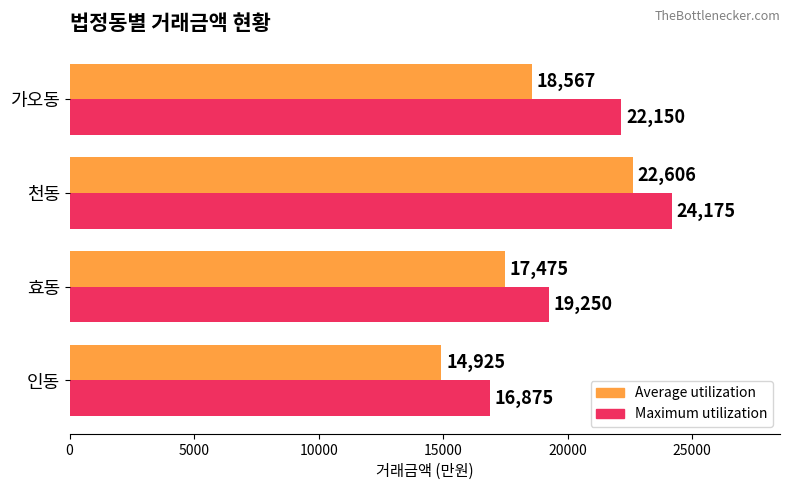

What is the highest value of the Maximum utilization series?

24175